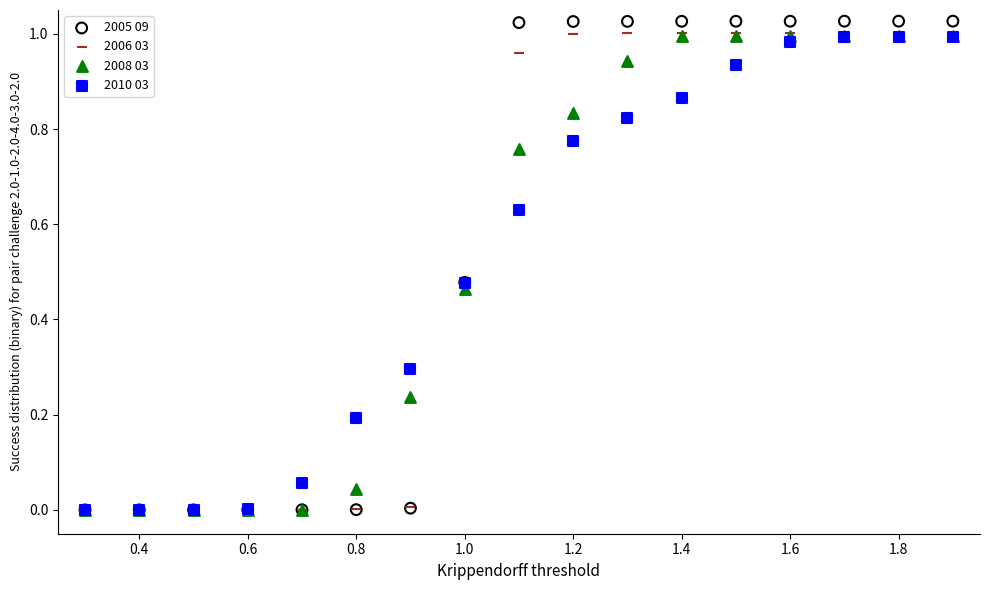

Which series reaches the maximum Y coordinate?

2005 09